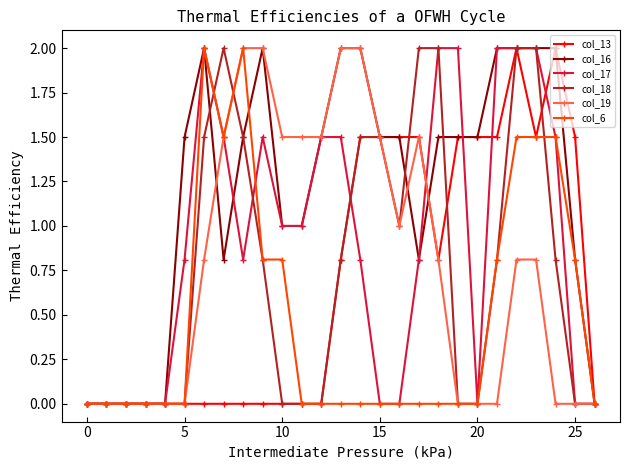

Reading right to left, transcribe all the data shown in this chart.

col_13: 0.0	1.5	2.0	1.5	2.0	1.5	1.5	1.5	0.8	1.5	1.5	1.5	1.5	0.8	0.0	0.0	0.0	0.0	0.0	0.0	0.0	0.0	0.0	0.0	0.0	0.0	0.0
col_16: 0.0	0.8	2.0	2.0	2.0	2.0	1.5	1.5	1.5	0.8	1.5	1.5	2.0	2.0	1.5	1.0	1.0	2.0	1.5	0.8	2.0	1.5	0.0	0.0	0.0	0.0	0.0
col_17: 0.0	0.0	1.5	2.0	2.0	2.0	0.0	2.0	2.0	0.8	0.0	0.0	0.8	1.5	1.5	1.0	1.0	1.5	0.8	1.5	2.0	0.8	0.0	0.0	0.0	0.0	0.0
col_18: 0.0	0.0	0.8	2.0	2.0	0.8	0.0	0.0	2.0	2.0	1.0	1.5	1.5	0.8	0.0	0.0	0.0	0.8	1.5	2.0	1.5	0.0	0.0	0.0	0.0	0.0	0.0
col_19: 0.0	0.0	0.0	0.8	0.8	0.0	0.0	0.0	0.8	1.5	1.0	1.5	2.0	2.0	1.5	1.5	1.5	2.0	2.0	1.5	0.8	0.0	0.0	0.0	0.0	0.0	0.0
col_6: 0.0	0.8	1.5	1.5	1.5	0.8	0.0	0.0	0.0	0.0	0.0	0.0	0.0	0.0	0.0	0.0	0.8	0.8	2.0	1.5	2.0	0.0	0.0	0.0	0.0	0.0	0.0